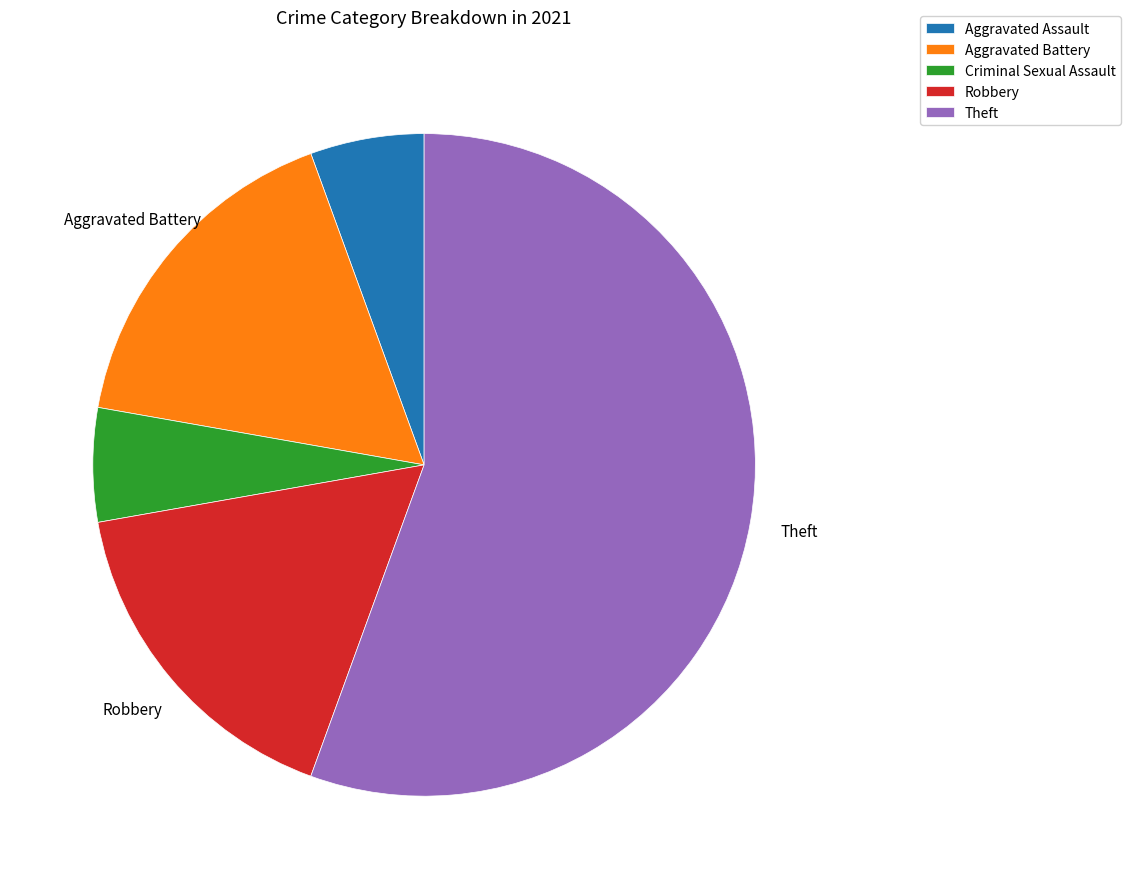

Count the number of slices in the pie.

5